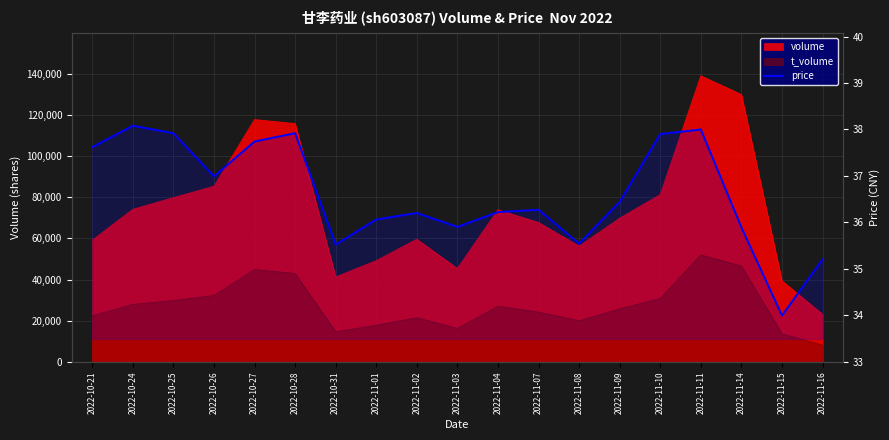

What is the value of the 19th point from the left?

35.2